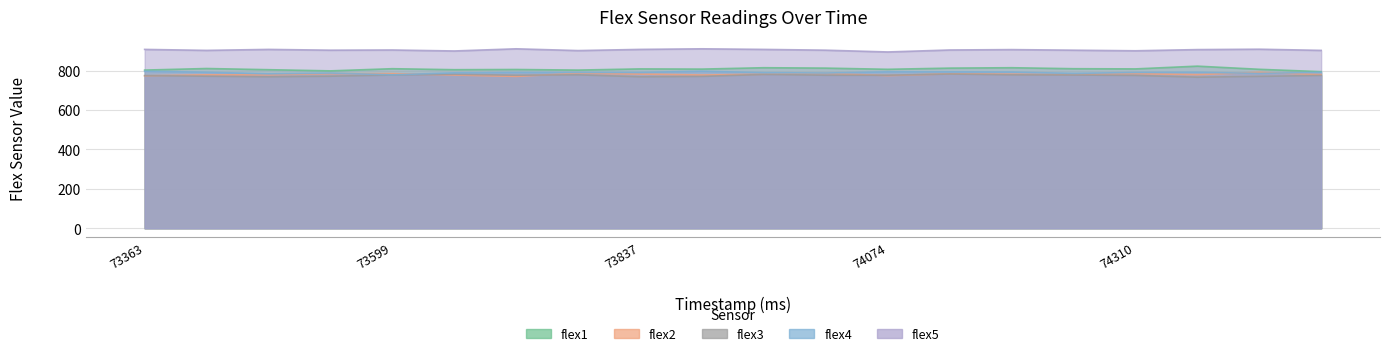

At which label is flex1 closest to 809?

73837